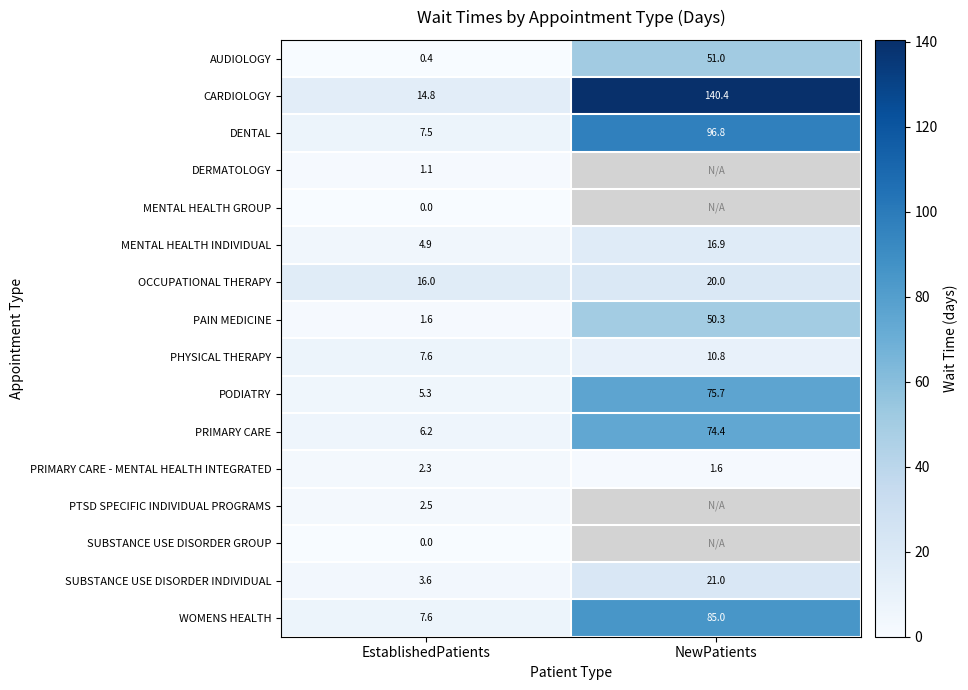

Where is PRIMARY CARE nearest to the value 40?

EstablishedPatients